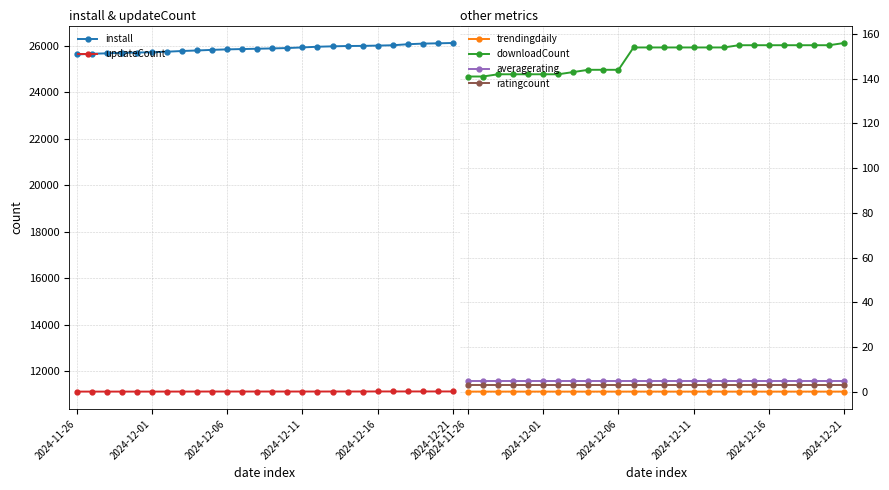

What is the sum of all downloadCount values?

3886.0